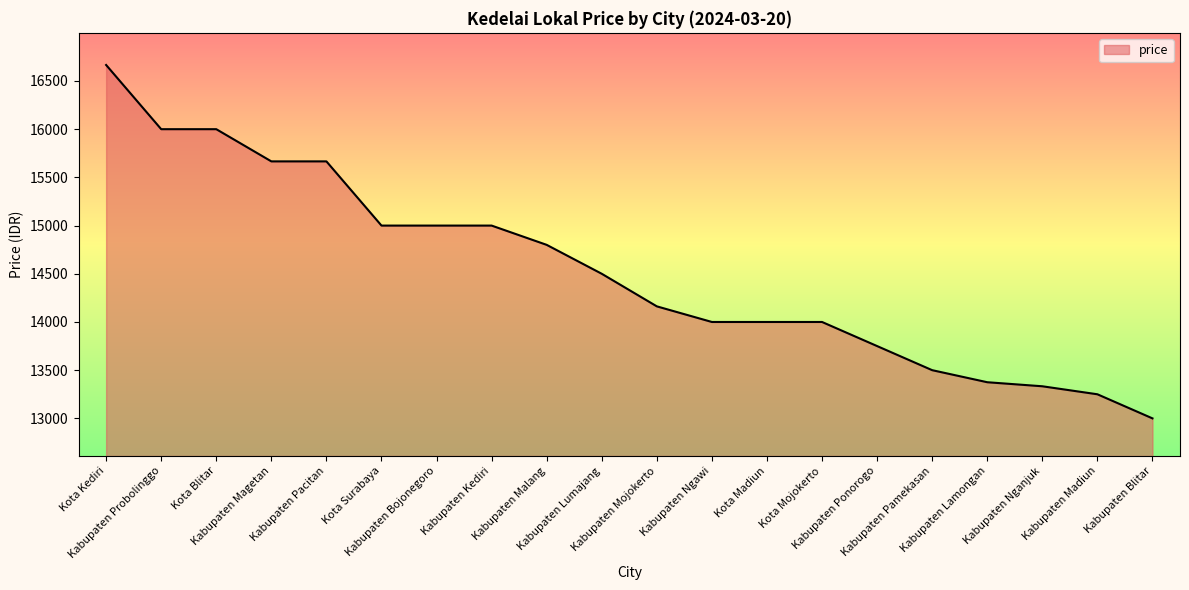

What is the ratio of the value at Kabupaten Ngawi to the value at Kota Blitar?

0.9